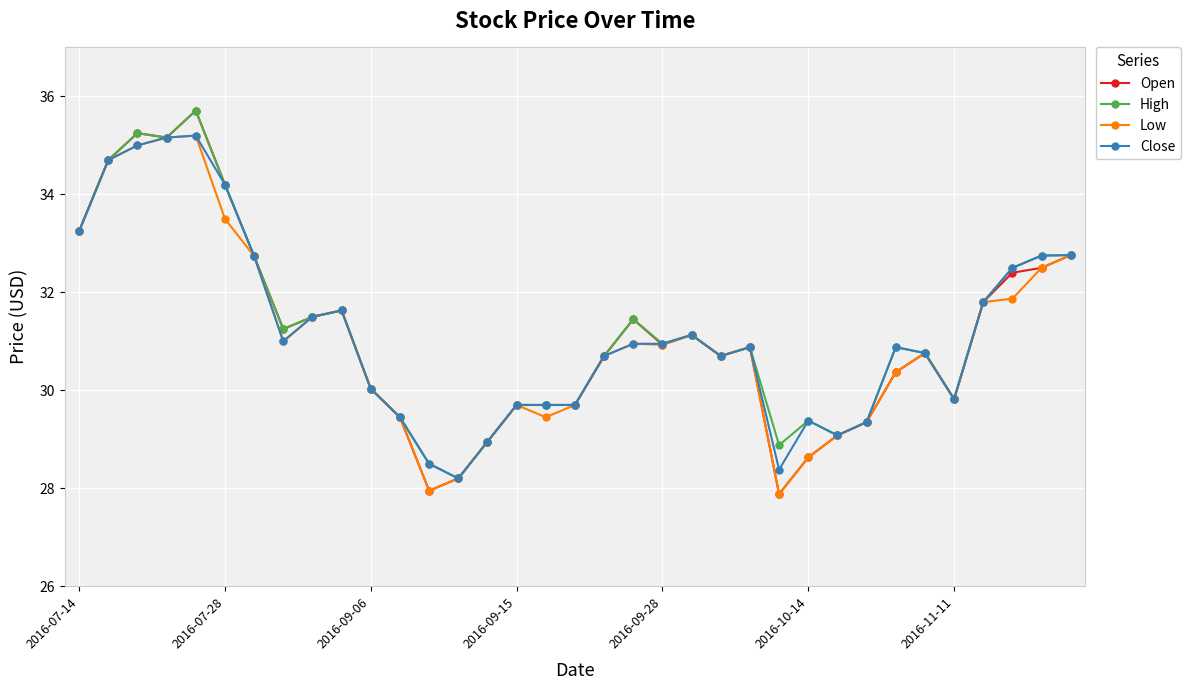

Which series has the largest range (max minus min)?

Open